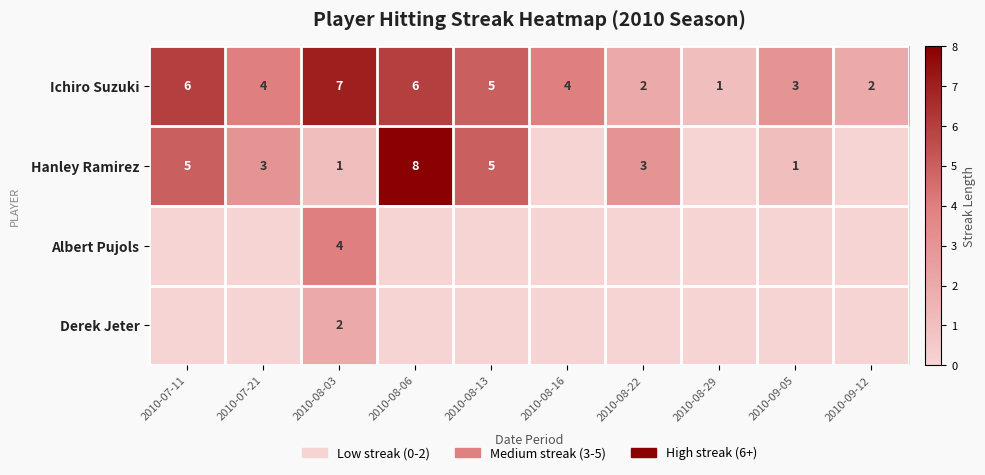

The Ichiro Suzuki series shows 10 at 2010-07-11. True or false?

False